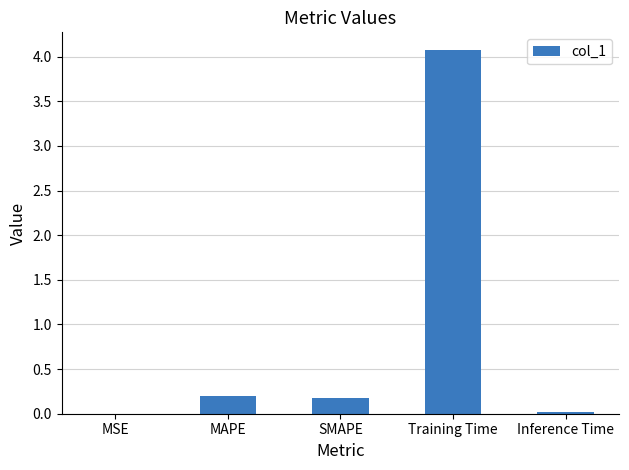

What is the difference between the values at Inference Time and Training Time?

4.0